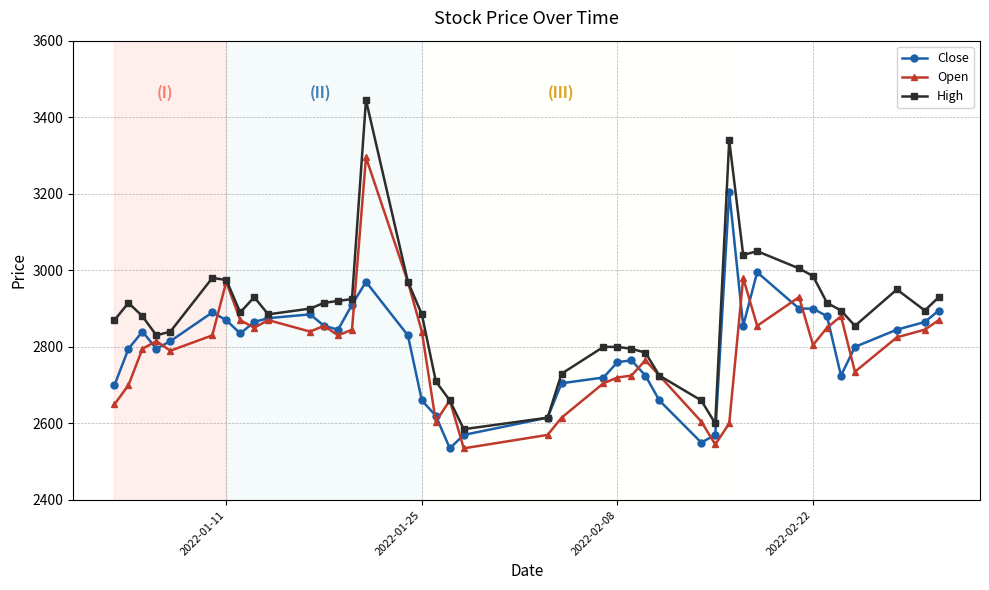

What is the minimum value shown in the chart?

2535